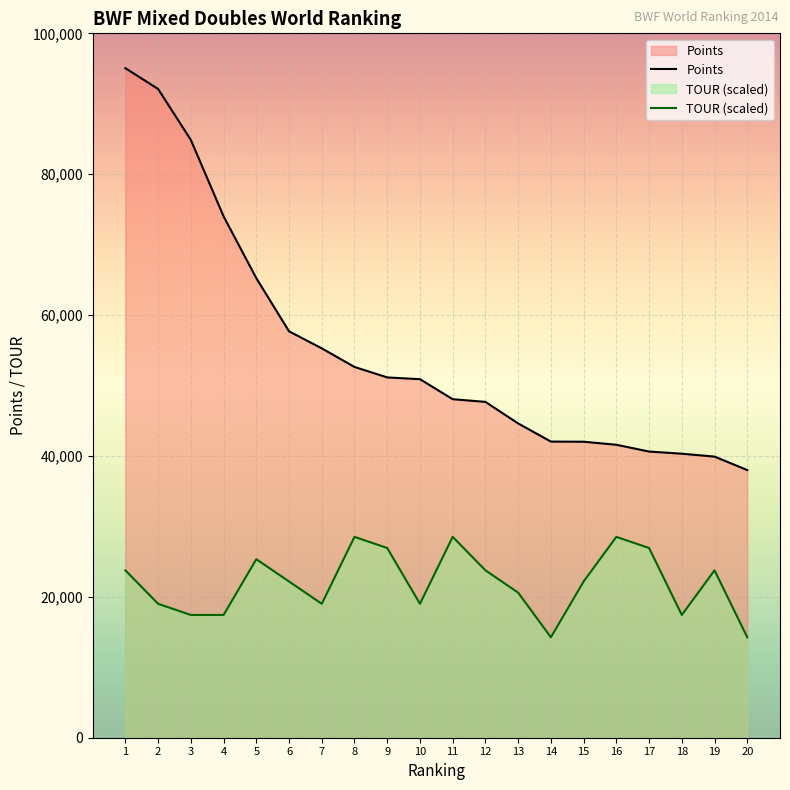

How many values in the TOUR series exceed 22178?

11